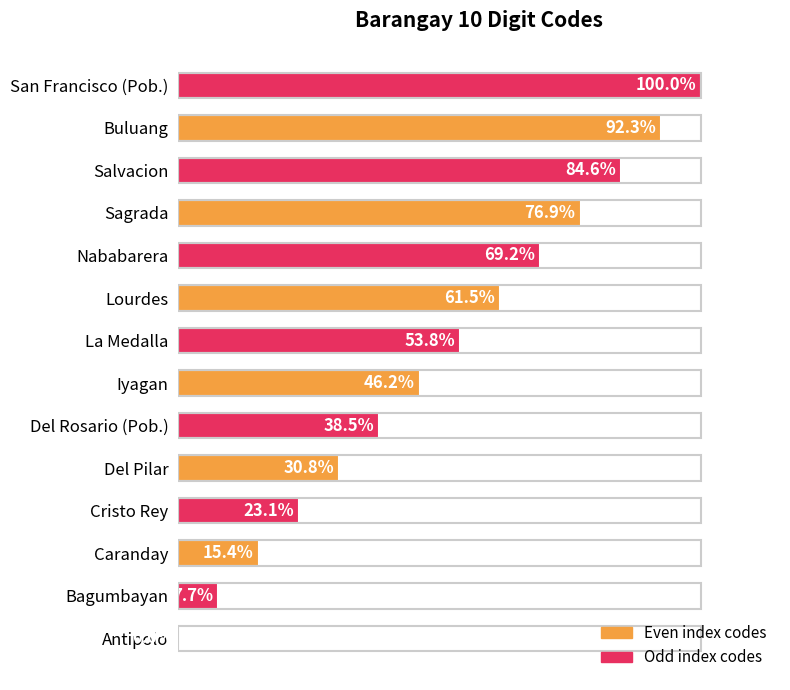

At which category does the chart reach its peak across all series?

San Francisco (Pob.)